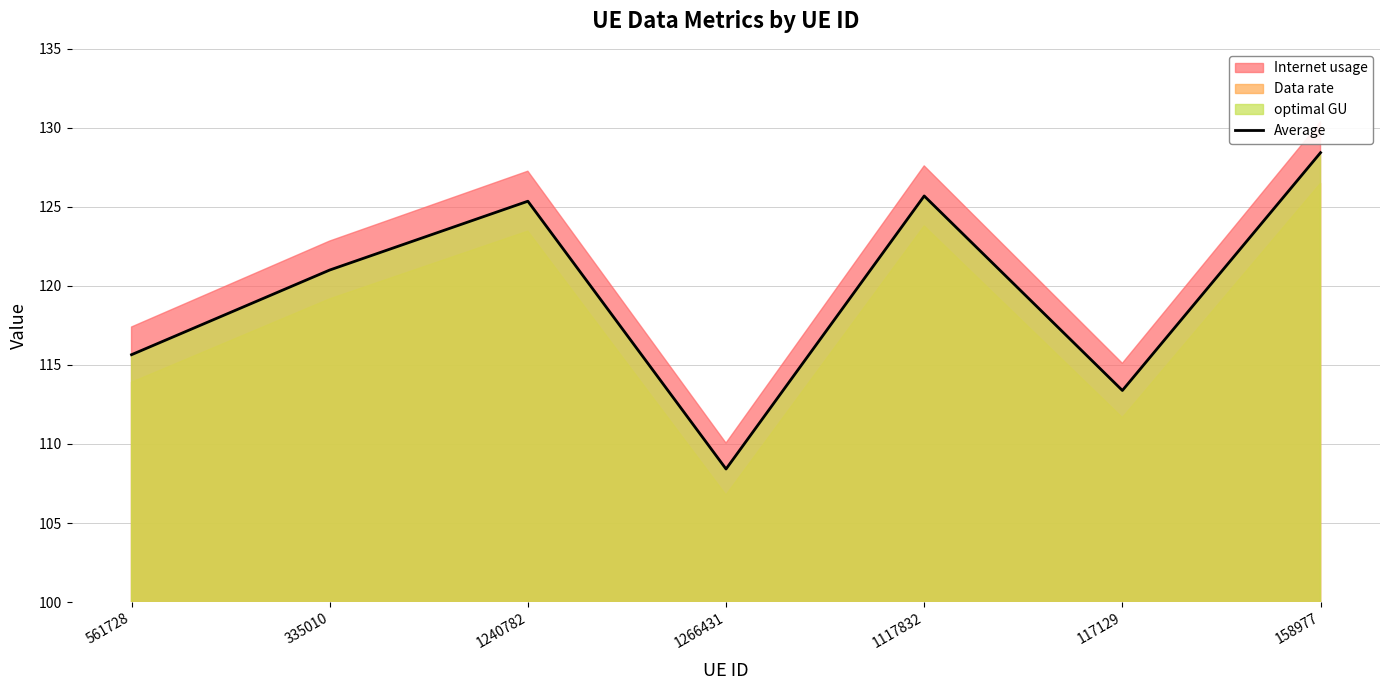

Reading right to left, extract all data points from this chart.

128.4	113.4	125.7	108.4	125.4	121.0	115.6